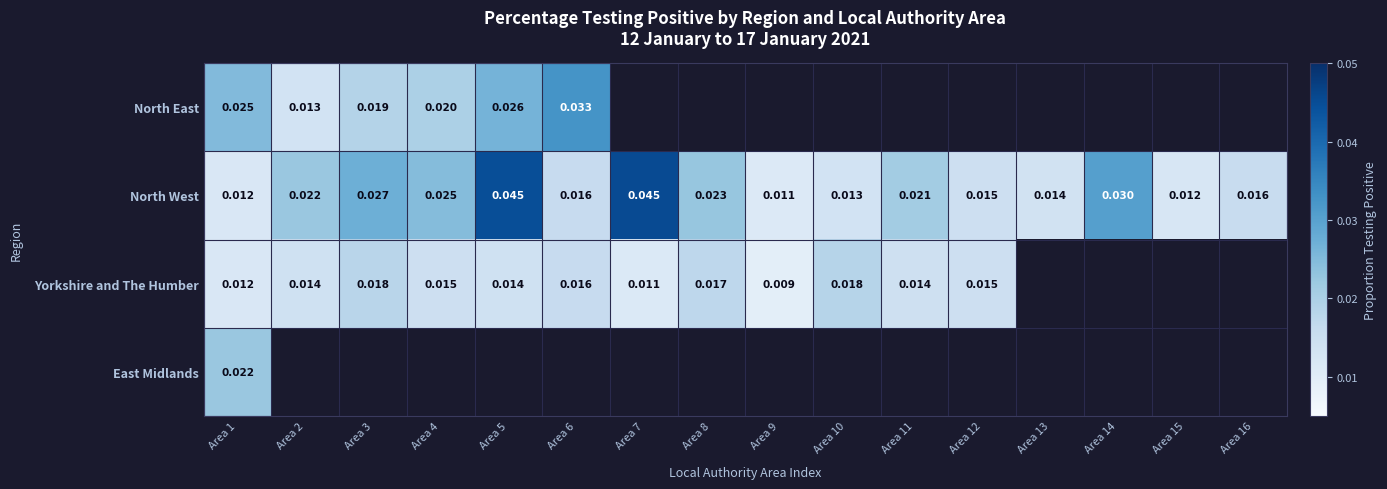

What is the total value across all series at Area 1?

0.1